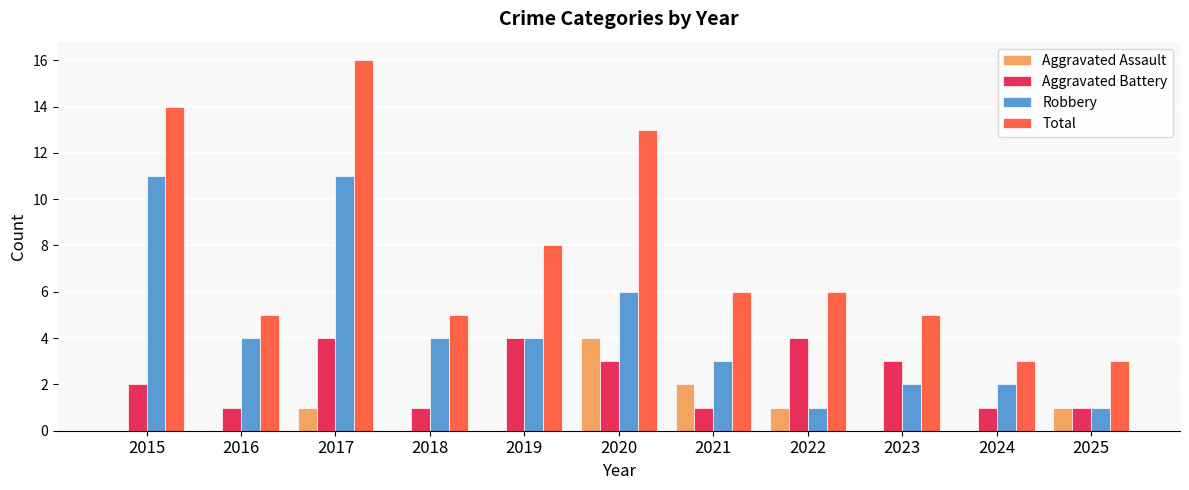

What are all the series names shown in the legend?

Aggravated Assault, Aggravated Battery, Robbery, Total